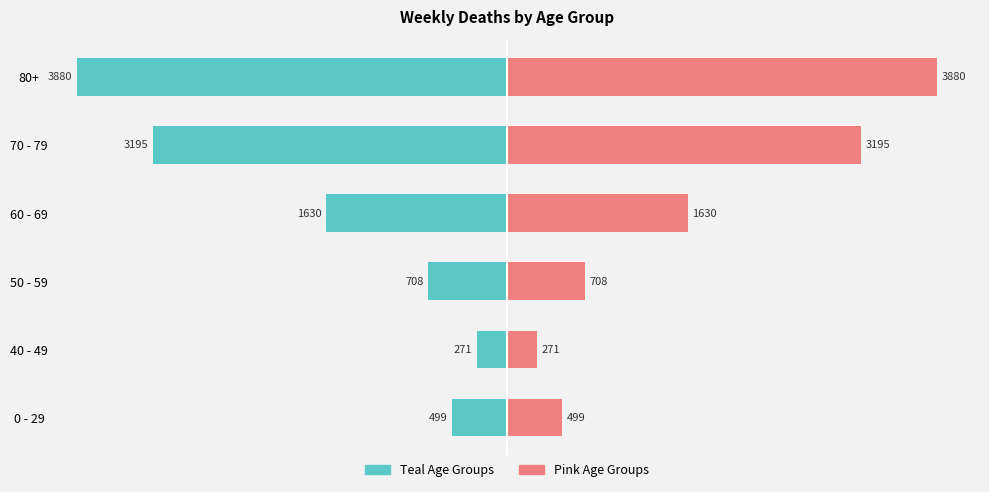

What is the minimum value for Weekly Total (Pink Groups)?

271